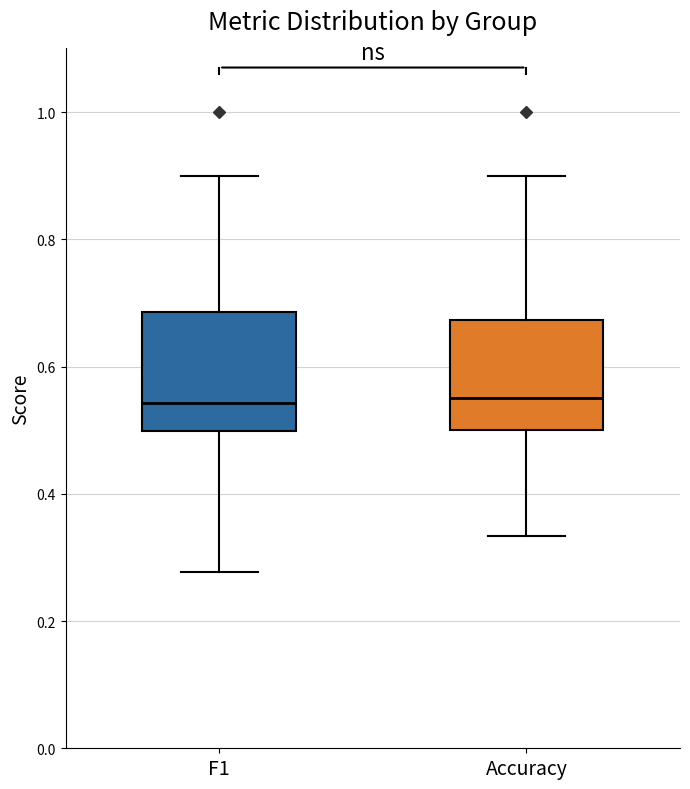

Reading left to right, transcribe this box plot: for each box, give where its median line is, the range the box spans, and where its two whiskers end, as read against the y-axis. The values are not printed on the chart, so give them approximately, as read against the axis.

F1: median 0.54, box 0.50 to 0.68, whiskers 0.28 to 0.90
Accuracy: median 0.56, box 0.50 to 0.68, whiskers 0.34 to 0.90